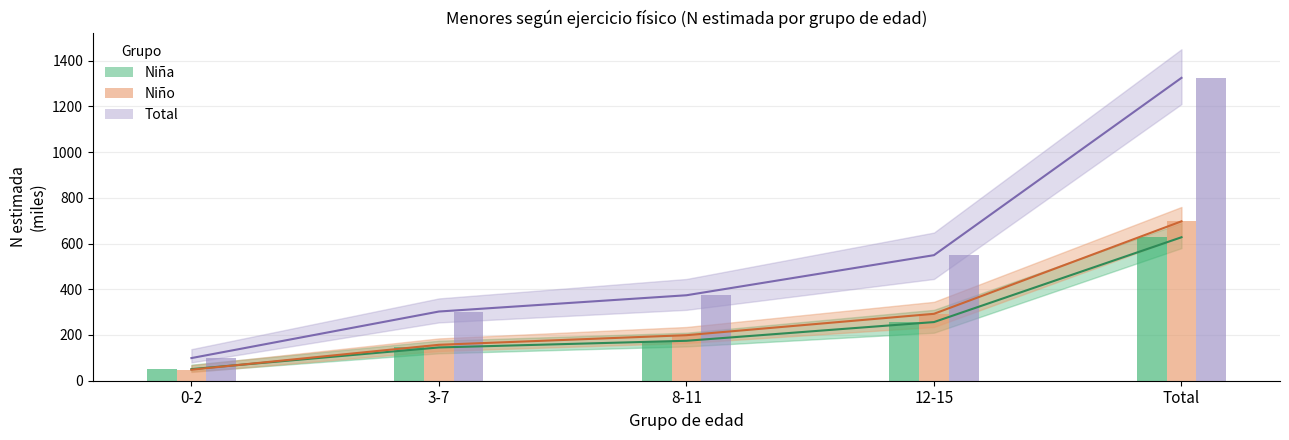

Reading left to right, transcribe all the data shown in this chart.

Niña N estimada: 50.8	145.5	174.7	256.6	627.5
Niño N estimada: 48.3	157.2	199.2	292.6	697.2
Total N estimada: 99.0	302.7	373.8	549.2	1324.8